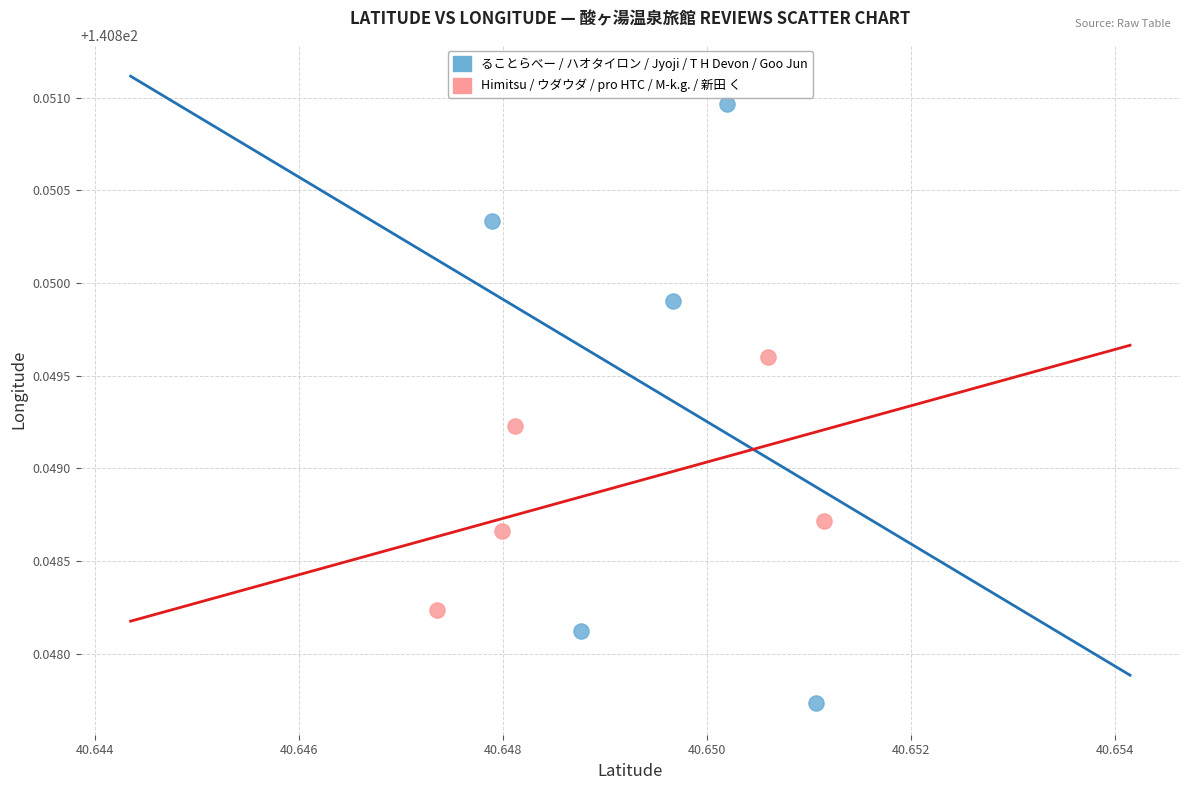

Which series reaches the minimum Y coordinate?

ることらべー / ハオタイロン / Jyoji / T H Devon / Goo Jun